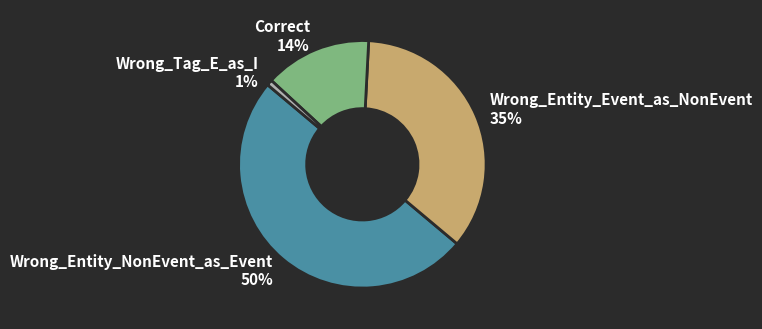

Is Wrong_Tag_E_as_I the majority of the pie?

No